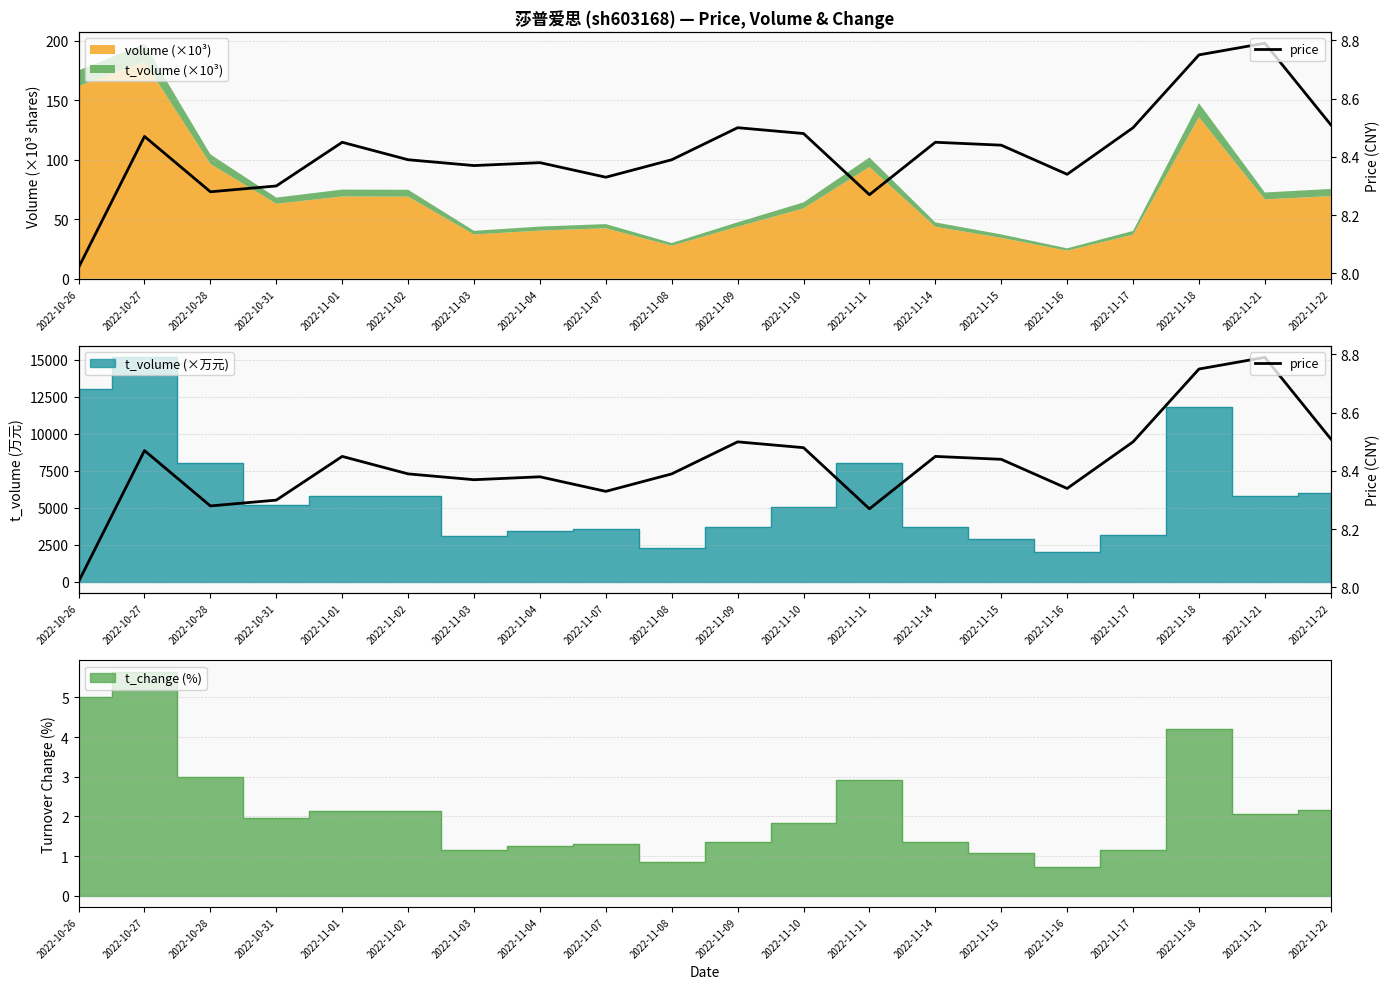

How many points are higher than both their immediate neighbors (excluding endpoints)?

6